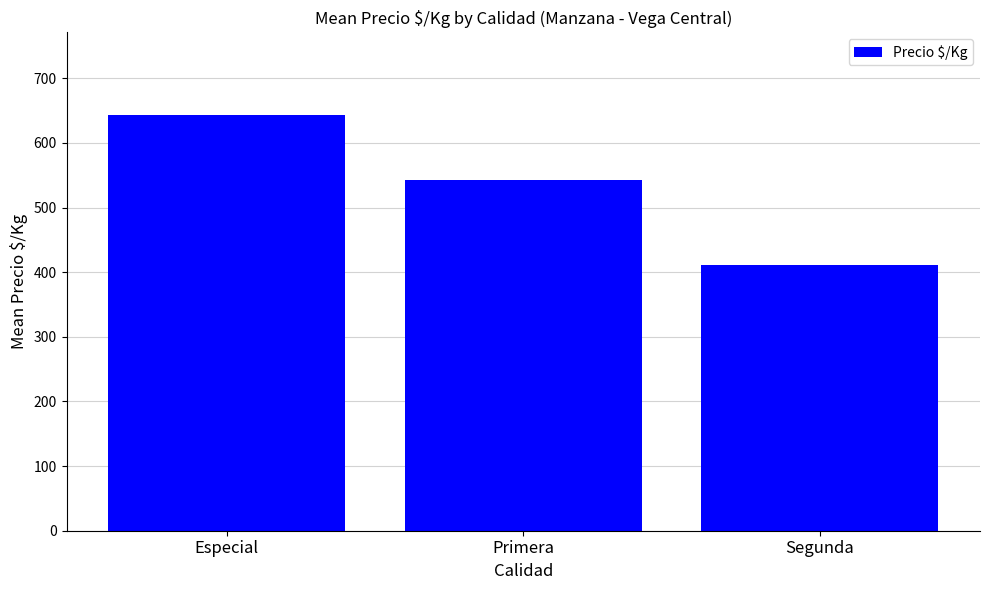

What is the greatest value displayed?

642.6